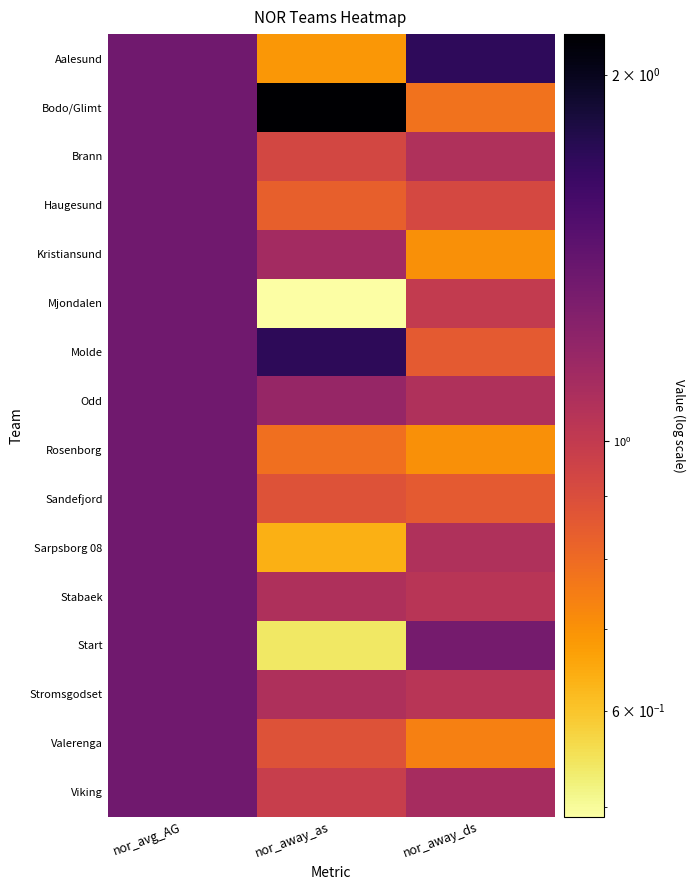

Rank the series by their maximum value, from lowest to highest.

Brann, Haugesund, Kristiansund, Mjondalen, Odd, Rosenborg, Sandefjord, Sarpsborg 08, Stabaek, Start, Stromsgodset, Valerenga, Viking, Aalesund, Molde, Bodo/Glimt